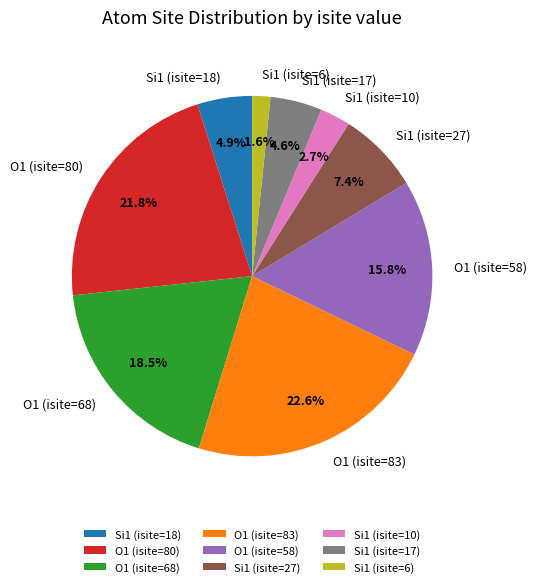

Combined, what portion of the pie is O1 (isite=58) and Si1 (isite=18)?

20.7%